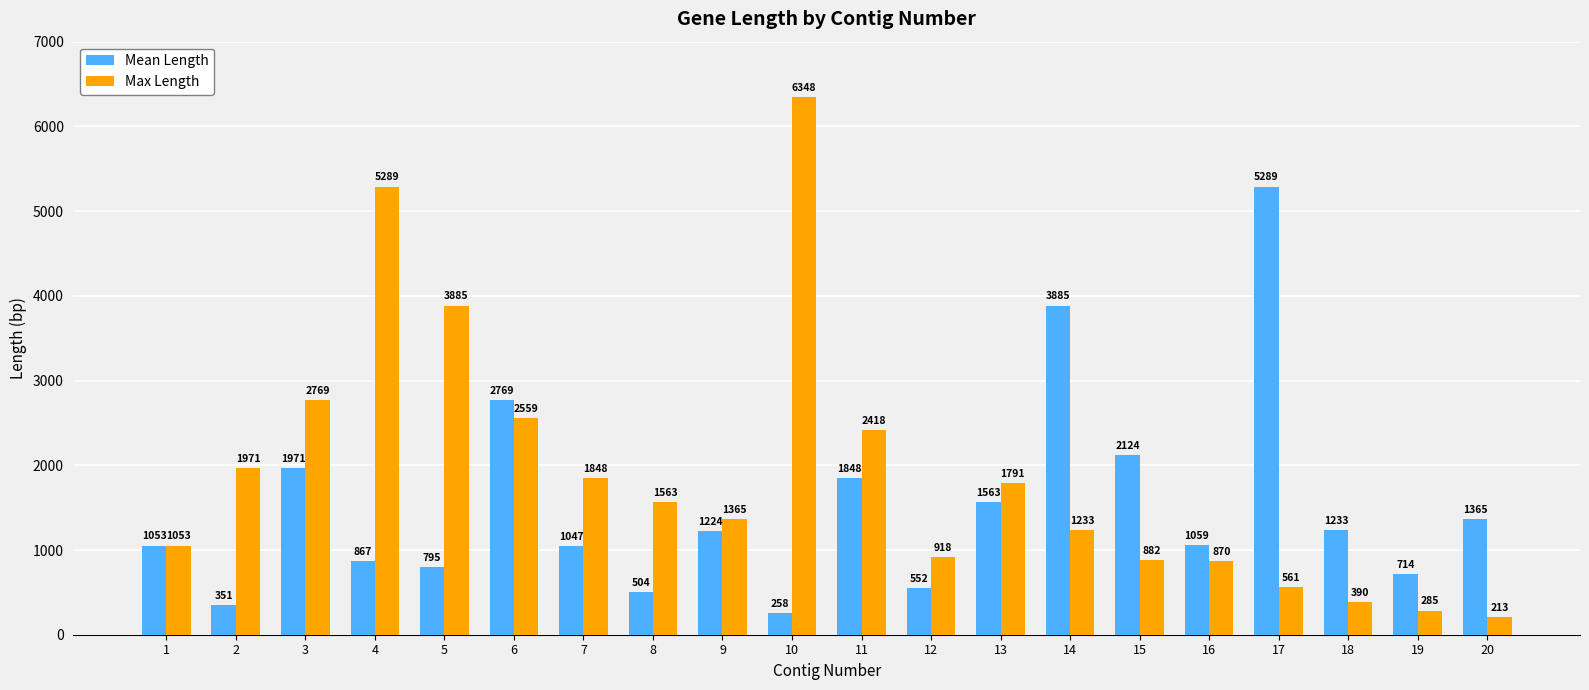

The Max Length series shows 1197 at 12. True or false?

False